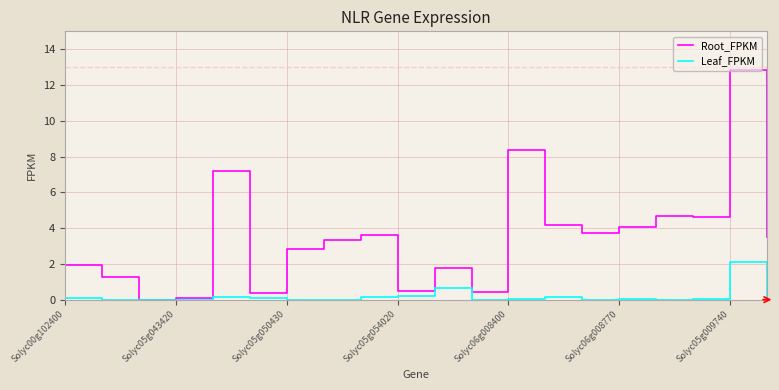

What is the difference between the maximum and minimum values in the Root_FPKM series?

12.8